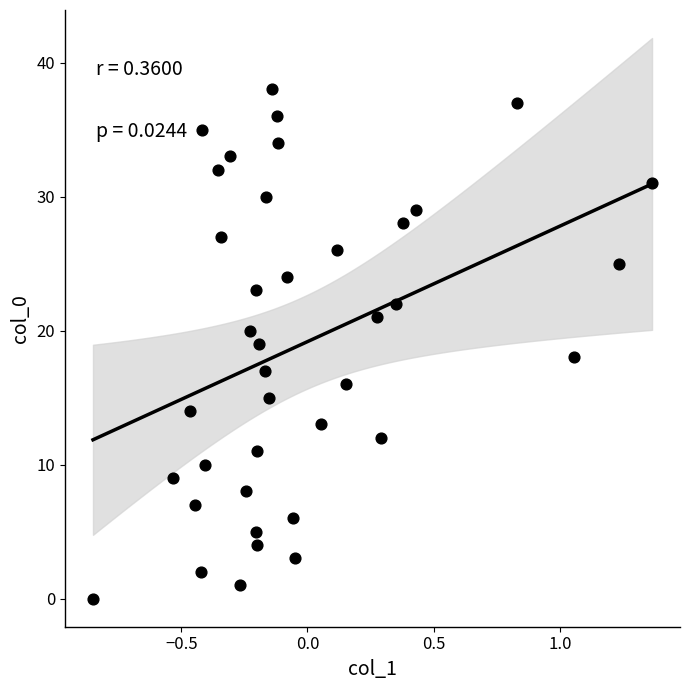

What is the range of Y values (max minus min)?

38